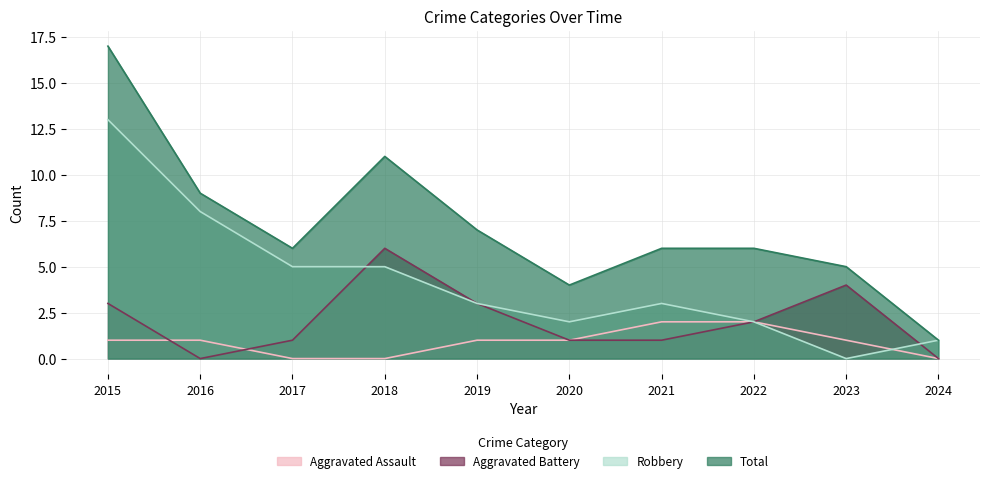

Reading left to right, extract all data points from this chart.

Aggravated Assault: 2015=1	2016=1	2017=0	2018=0	2019=1	2020=1	2021=2	2022=2	2023=1	2024=0
Aggravated Battery: 2015=3	2016=0	2017=1	2018=6	2019=3	2020=1	2021=1	2022=2	2023=4	2024=0
Robbery: 2015=13	2016=8	2017=5	2018=5	2019=3	2020=2	2021=3	2022=2	2023=0	2024=1
Total: 2015=17	2016=9	2017=6	2018=11	2019=7	2020=4	2021=6	2022=6	2023=5	2024=1